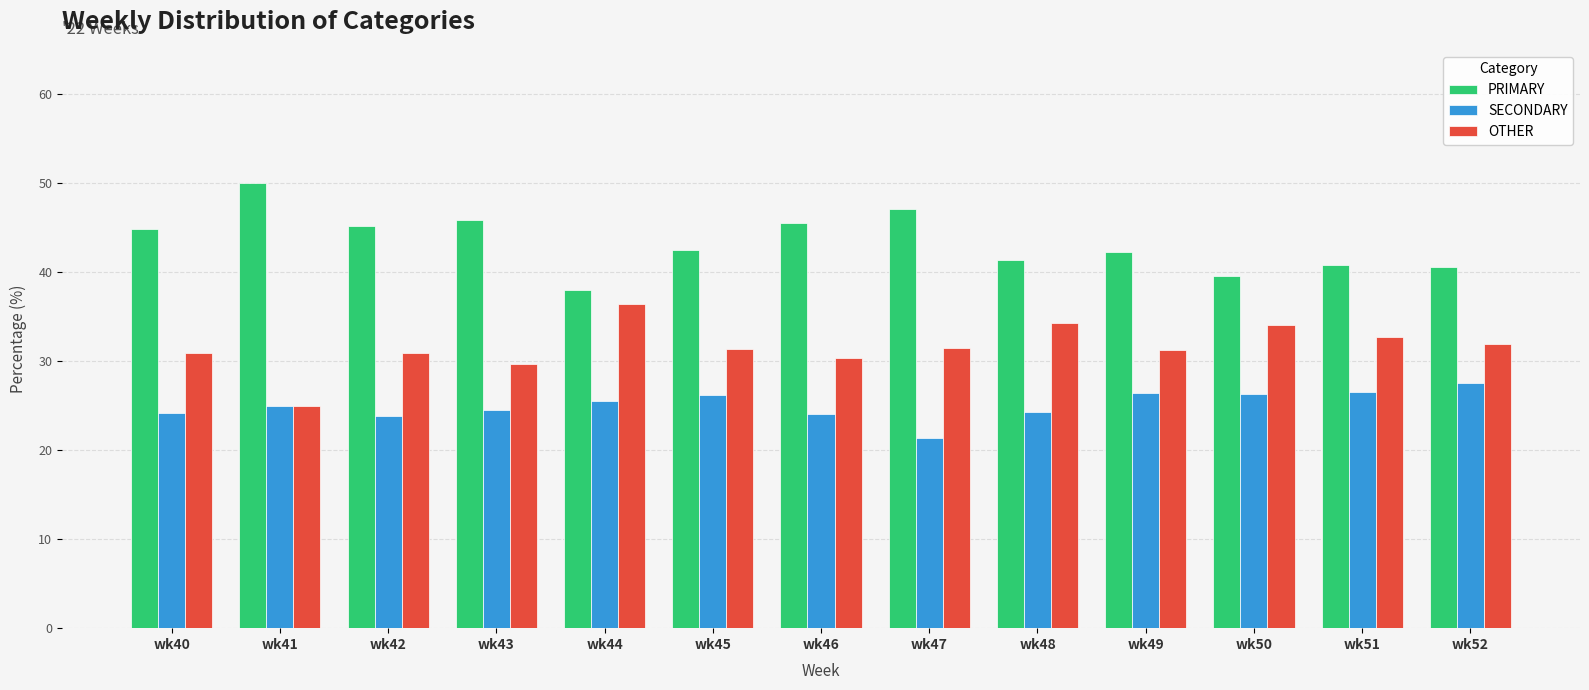

How many categories are shown in the chart?

13